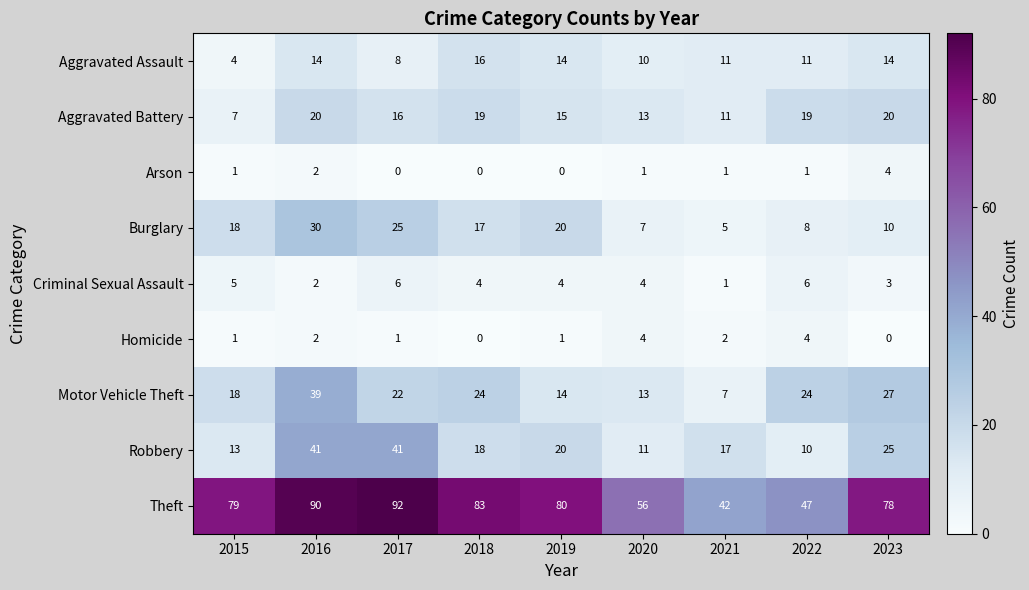

Between 2015 and 2022, which series saw the biggest shift?

Theft